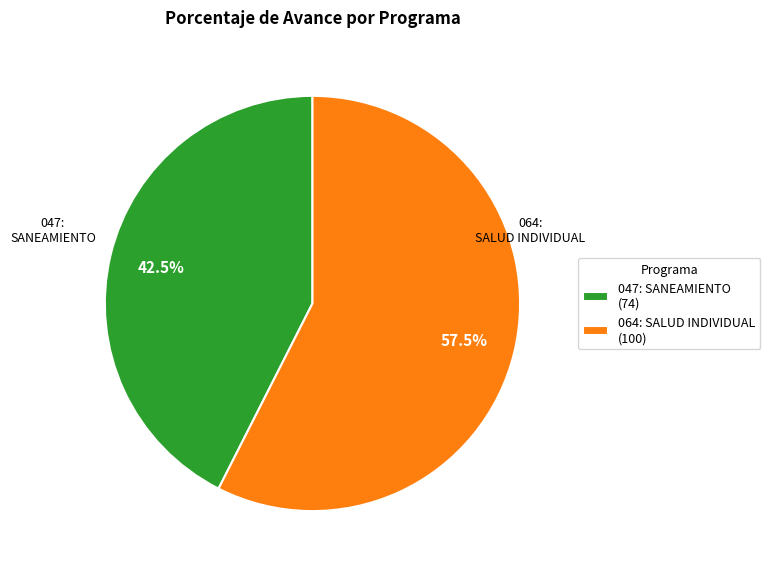

Does 064: SALUD INDIVIDUAL (100) account for over 50% of the chart?

Yes